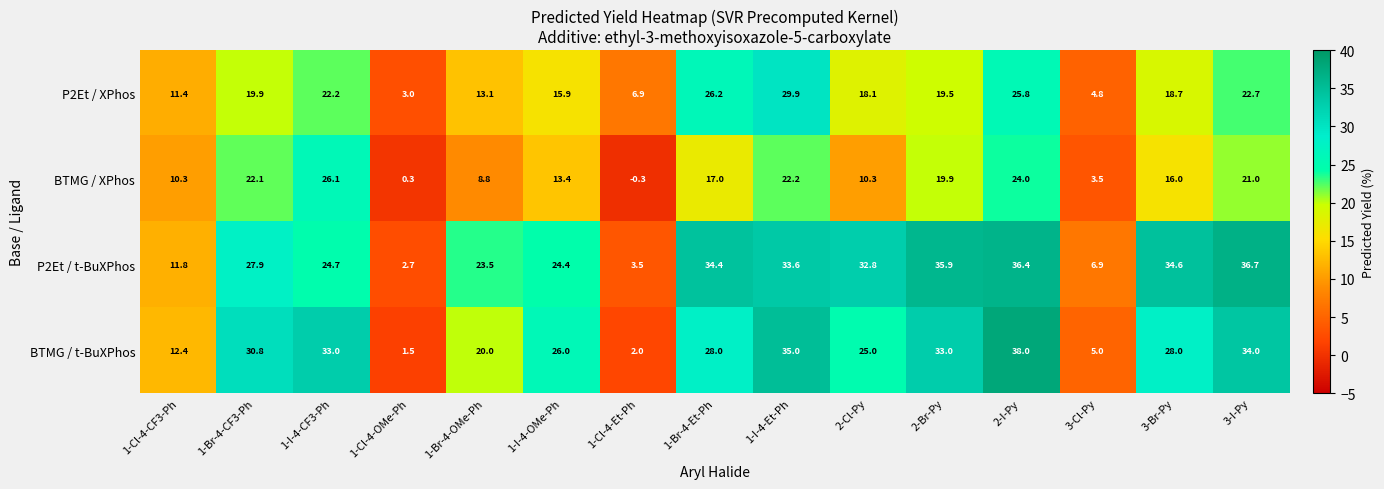

What is the greatest value displayed?

38.0